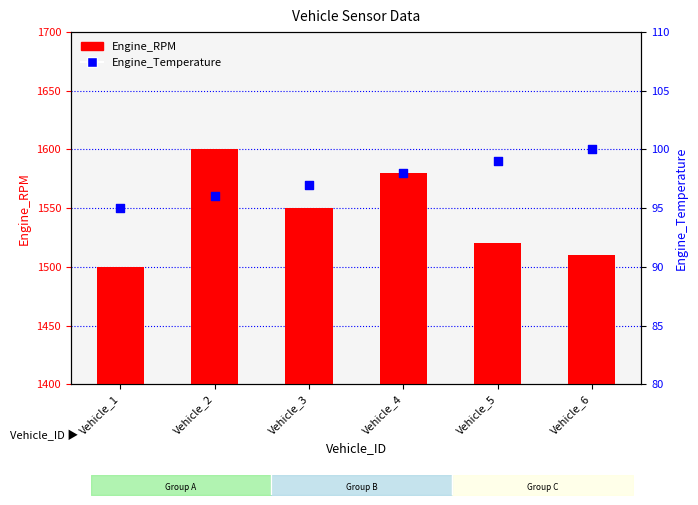

At which category is the sum across all series the highest?

Vehicle_2